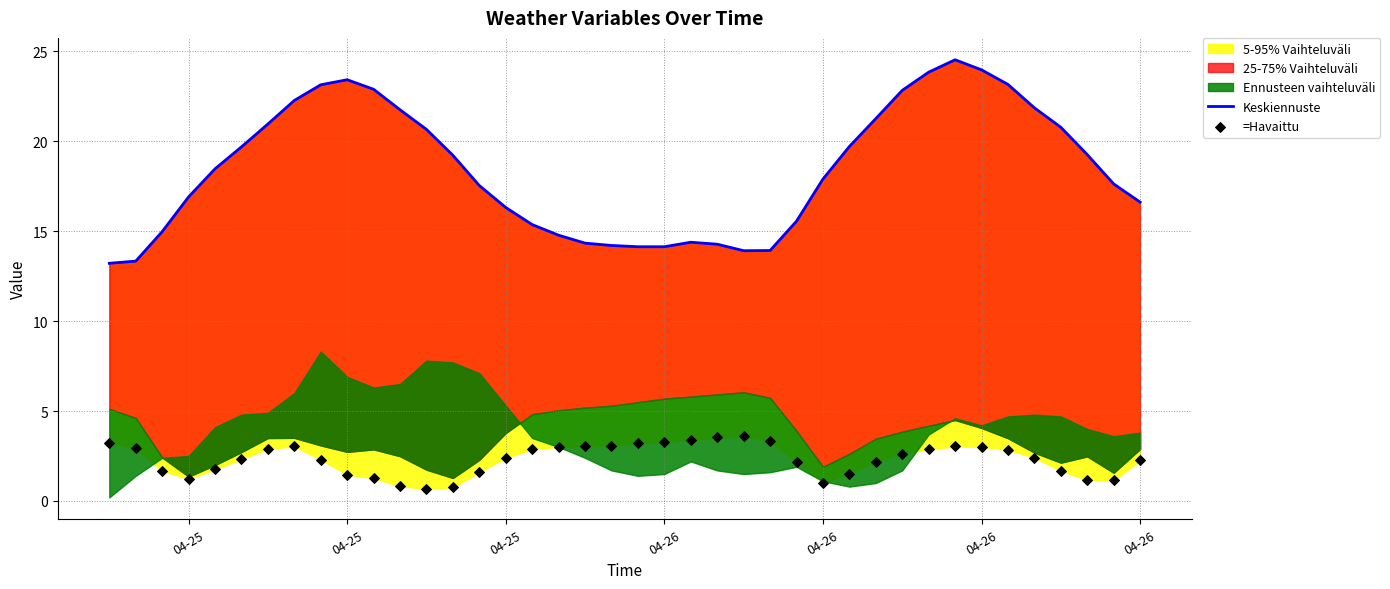

Which series has the largest total across all categories?

Keskiennuste